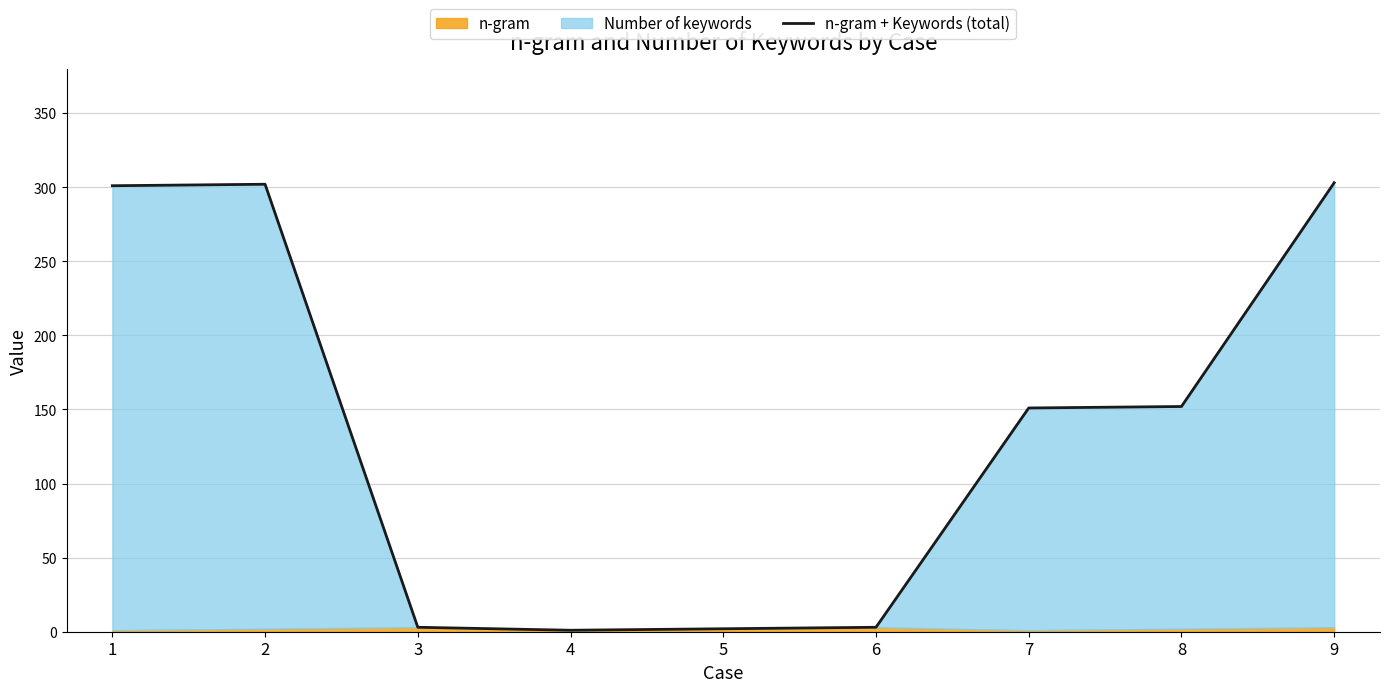

How many interior local valleys (lower than both neighbors) does the data have?

1